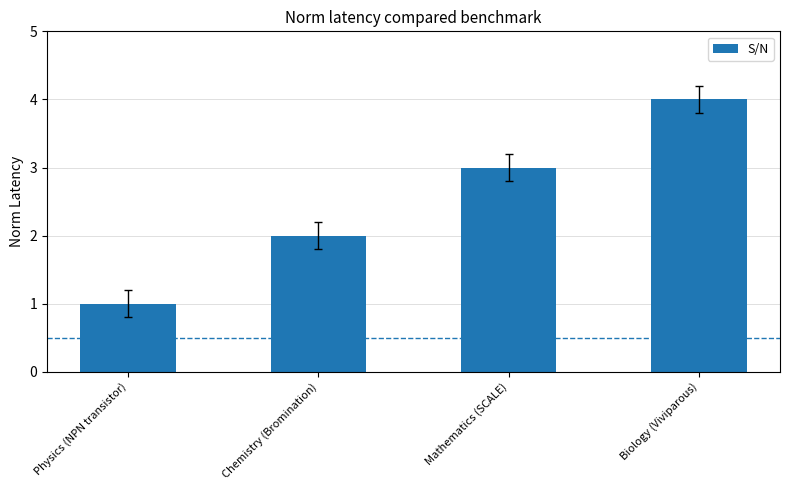

What is the difference between the maximum and minimum values?

3